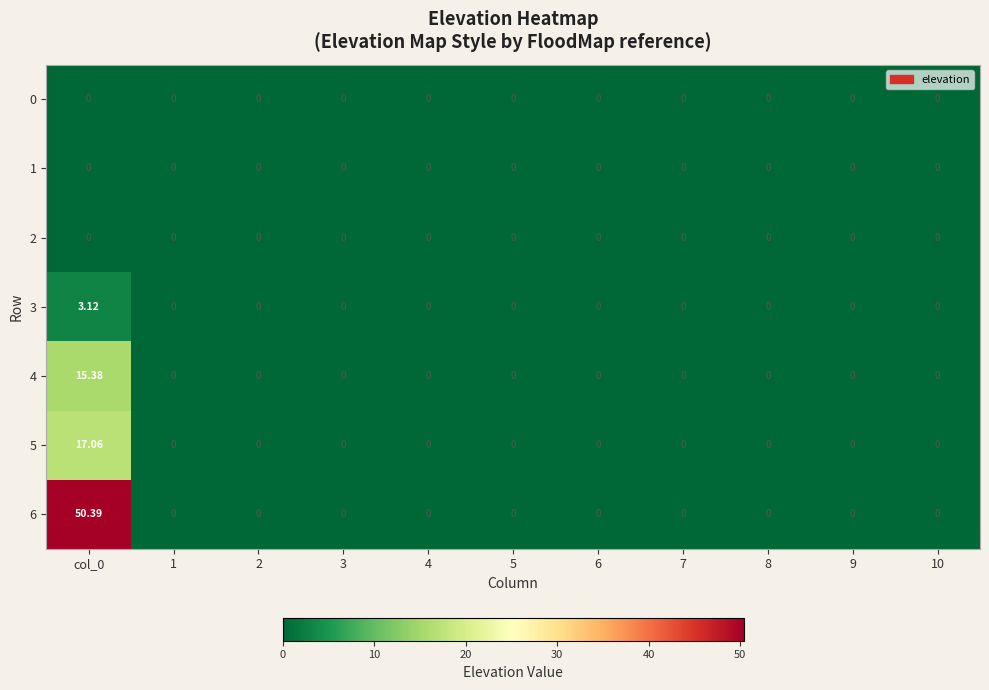

Which label corresponds to the largest value in the chart?

col_0